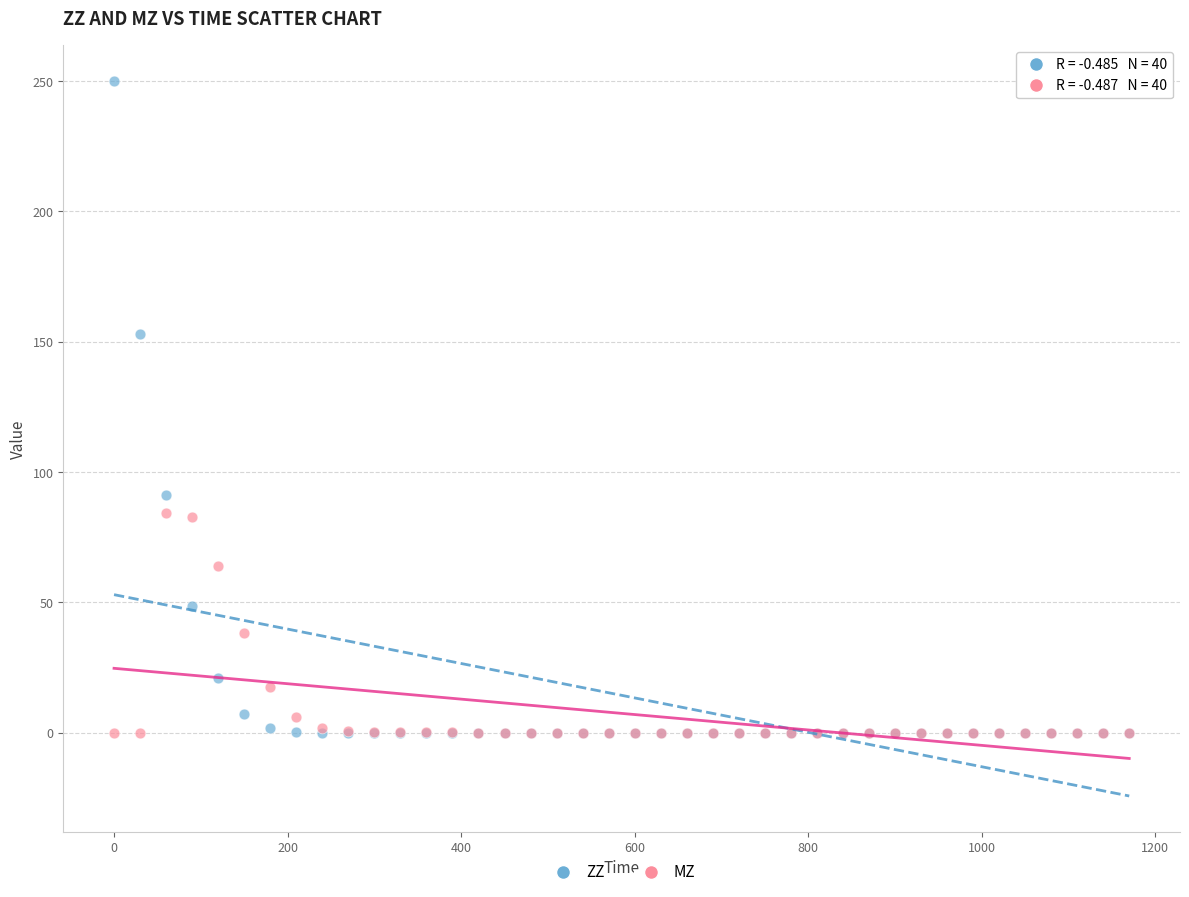

Which series reaches the maximum Y coordinate?

ZZ